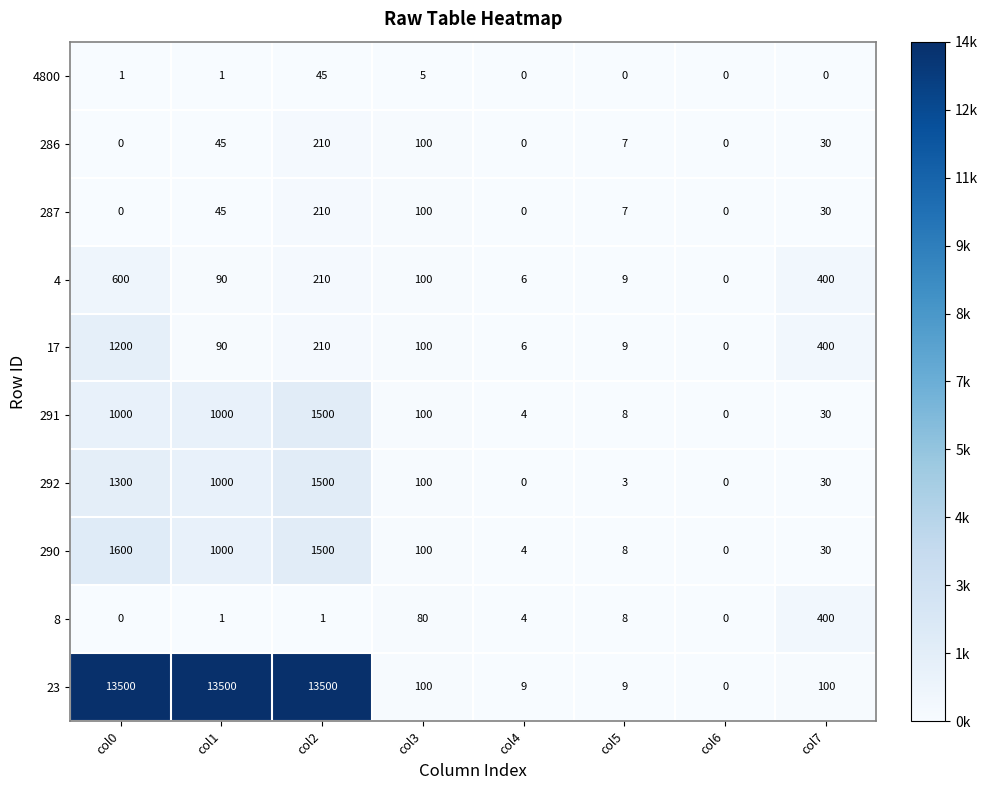

What is the sum of the 4 values at col4 and col3?

106